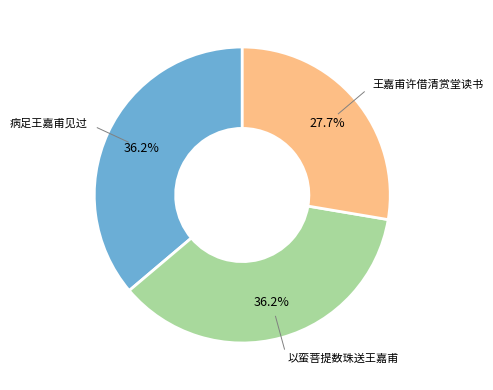

Is there any slice that represents more than half of the pie?

No